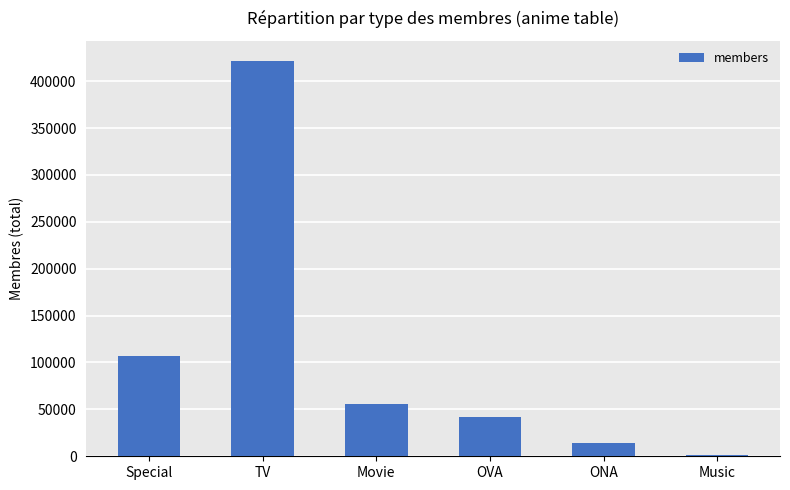

Reading left to right, list all the values displayed in this chart.

Special=107292	TV=421928	Movie=55719	OVA=41606	ONA=14341	Music=1238